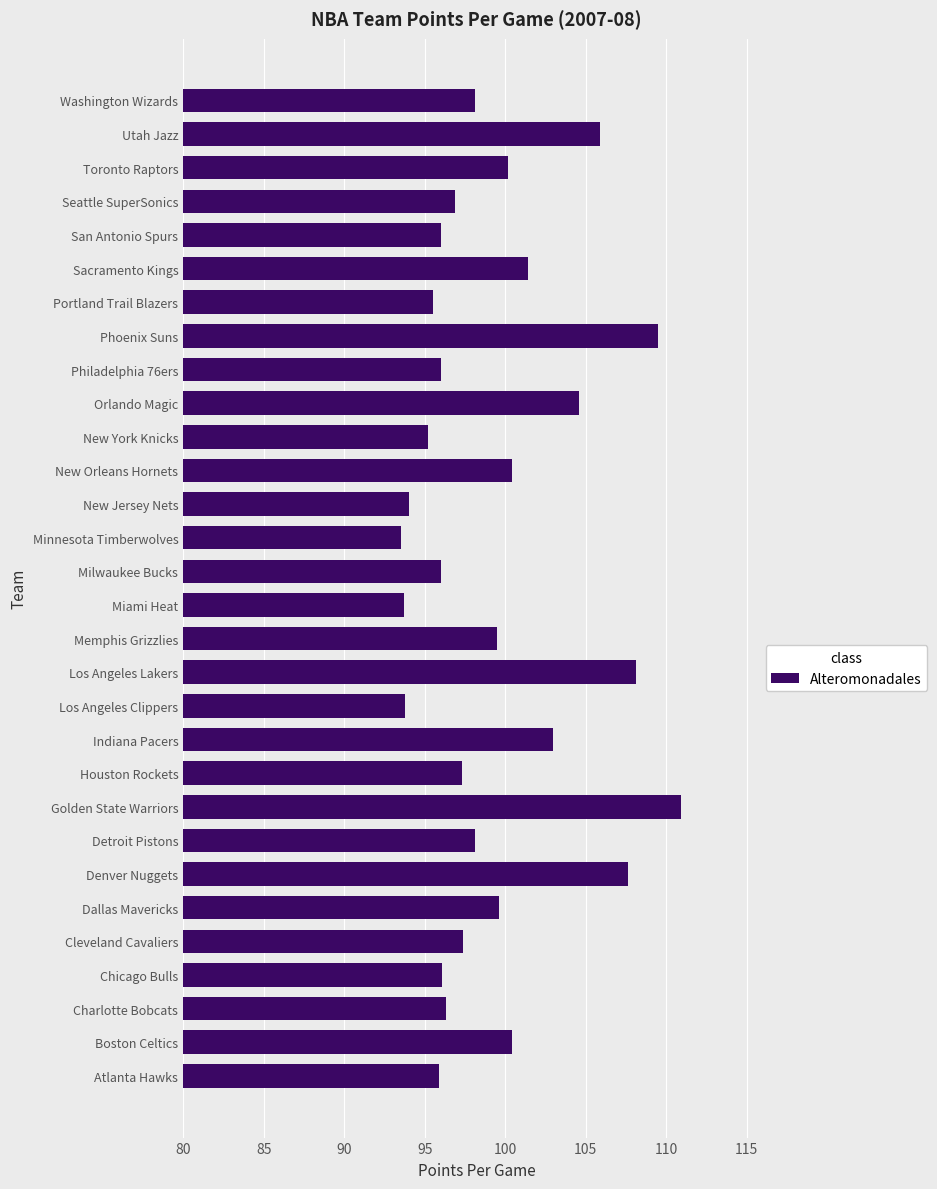

True or false: the data shows 144.6 at Detroit Pistons.

False